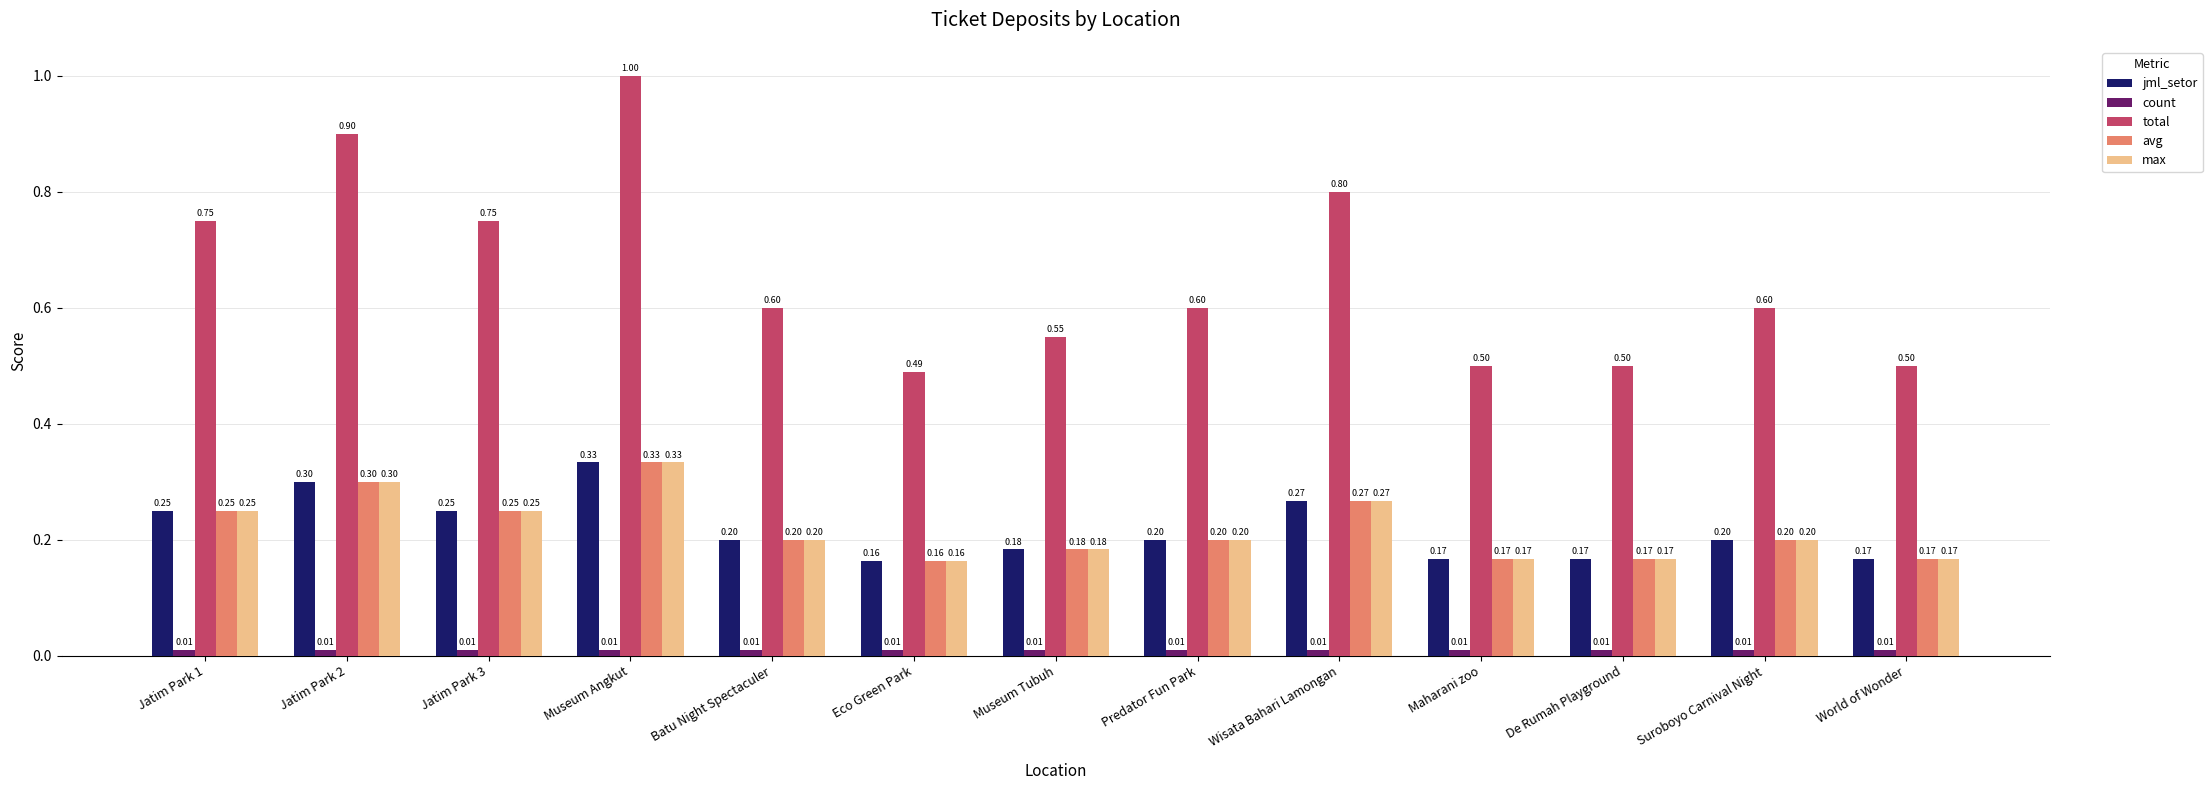

What is the difference between the maximum and minimum values in the max series?

0.2